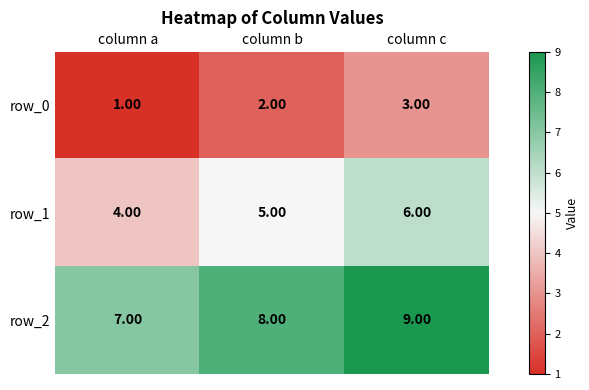

What is the difference between the highest and lowest values at column c?

6